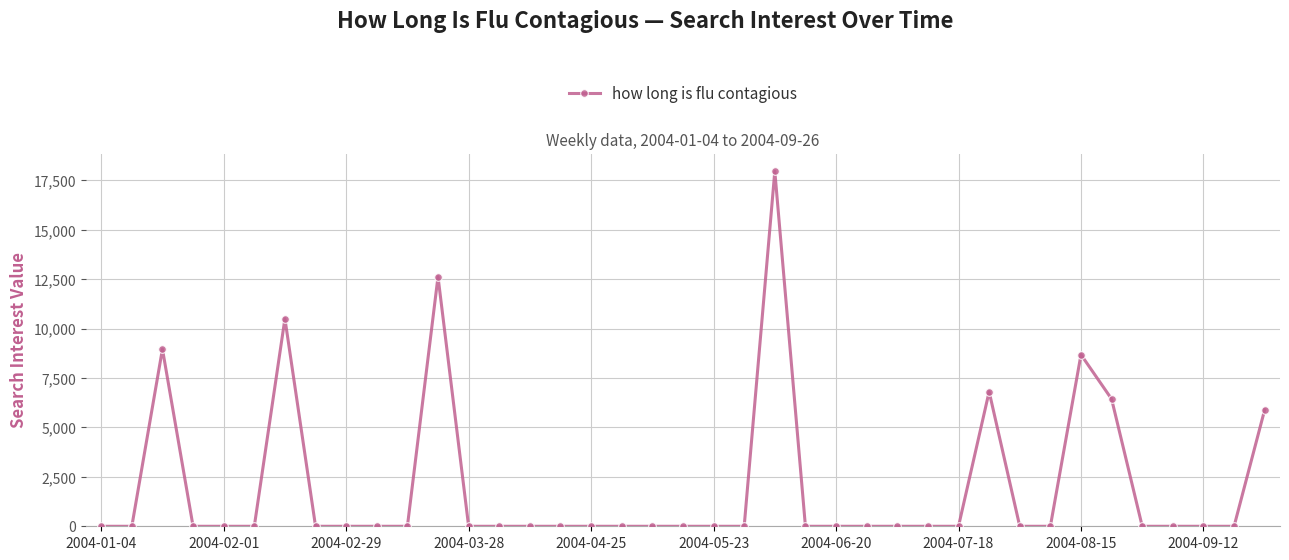

What is the difference between the maximum and minimum values?

17961.1